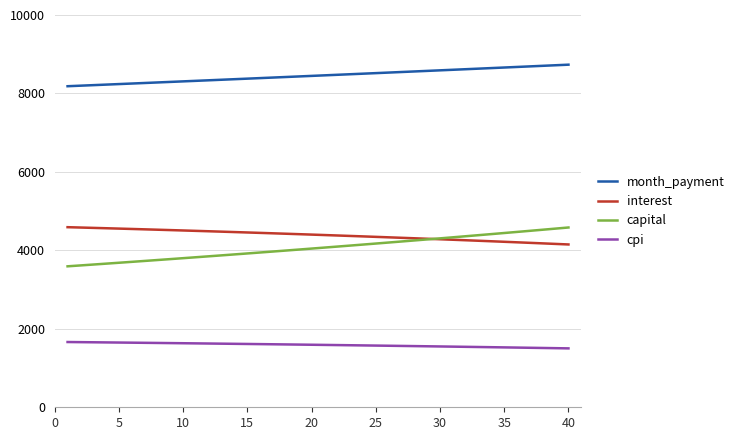

Which series has the largest total across all categories?

month_payment